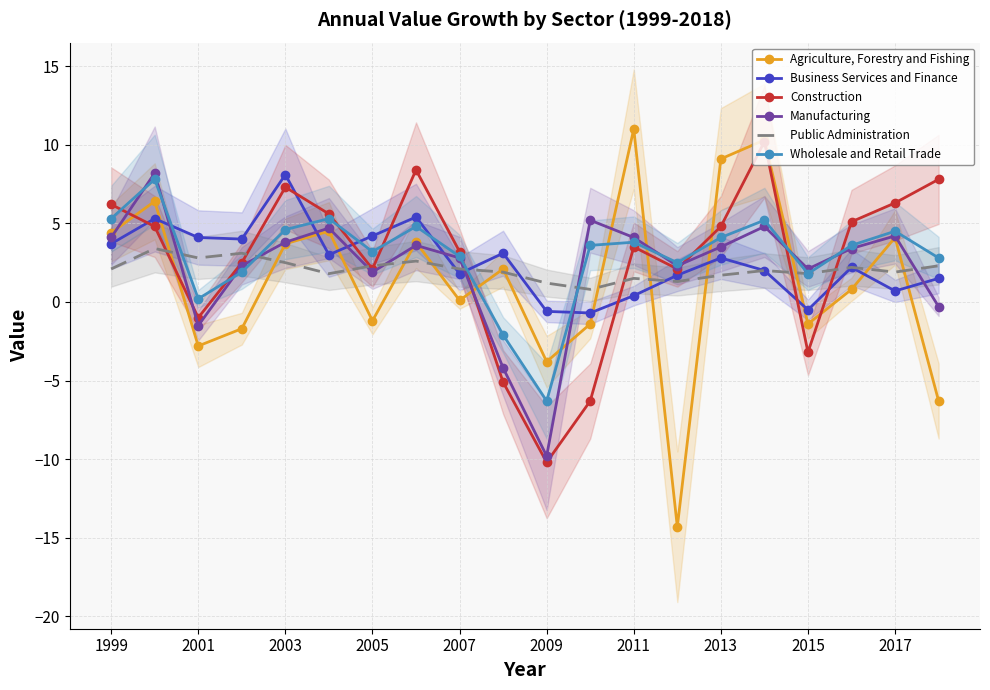

What is the highest value of the Business Services and Finance series?

8.1